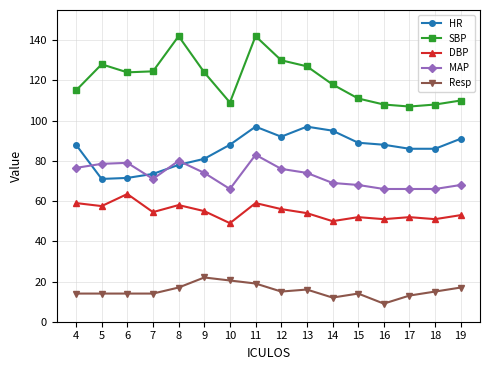

What value does the SBP series have at 7?

124.5